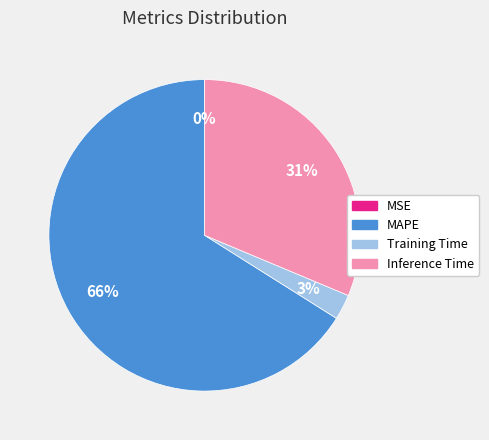

To the nearest percent, what is the average slice percentage?

25%